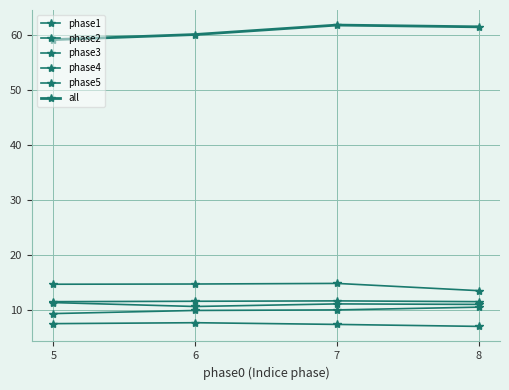

True or false: phase5 has a value of 23.2 at 7.

False